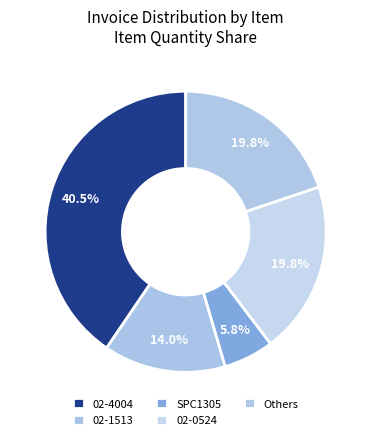

How many slices are in this pie chart?

5